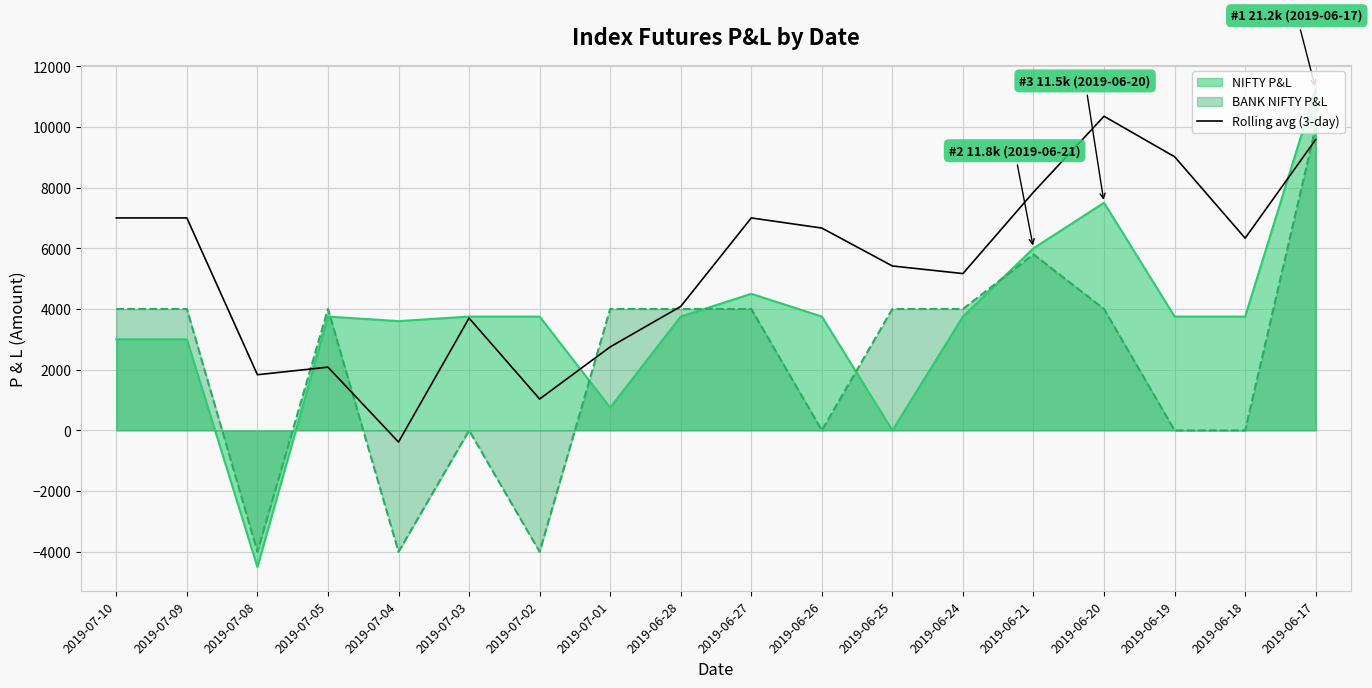

List the series in order of their overall mean, lowest first.

BANK NIFTY P&L, NIFTY P&L, Rolling avg (3-day)